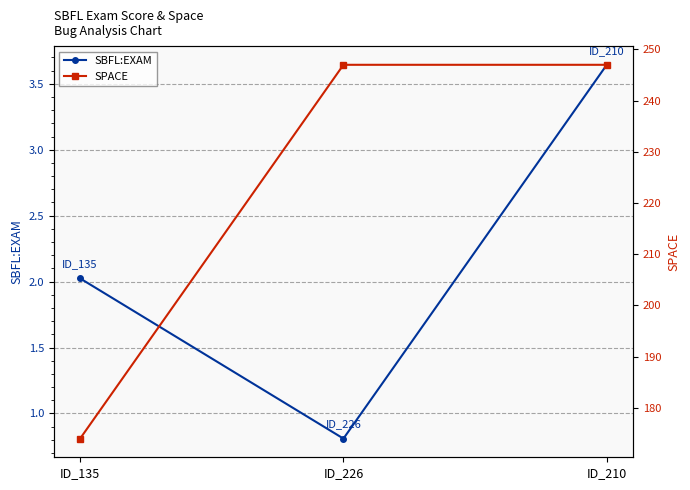

The SPACE series shows 436.7 at ID_210. True or false?

False